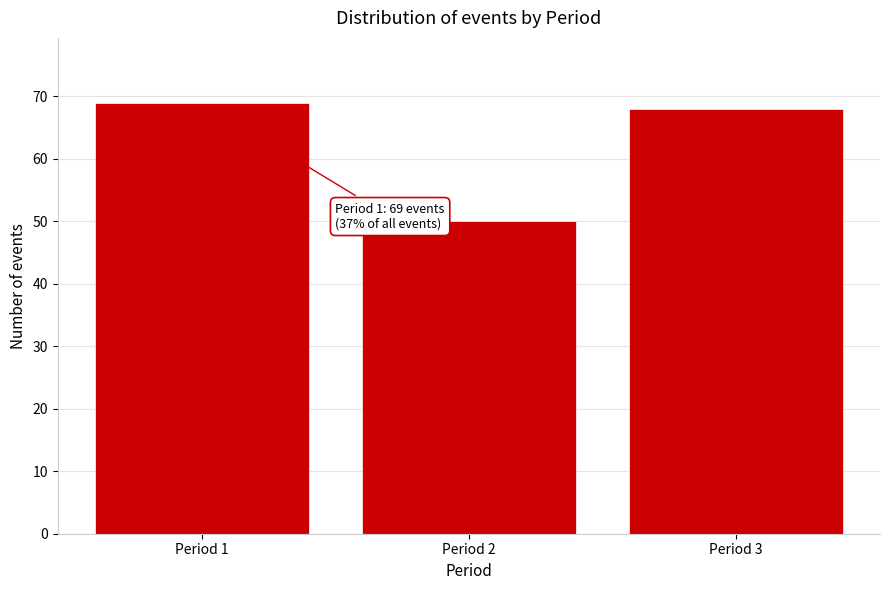

Reading right to left, list all the values displayed in this chart.

Period 3=68	Period 2=50	Period 1=69